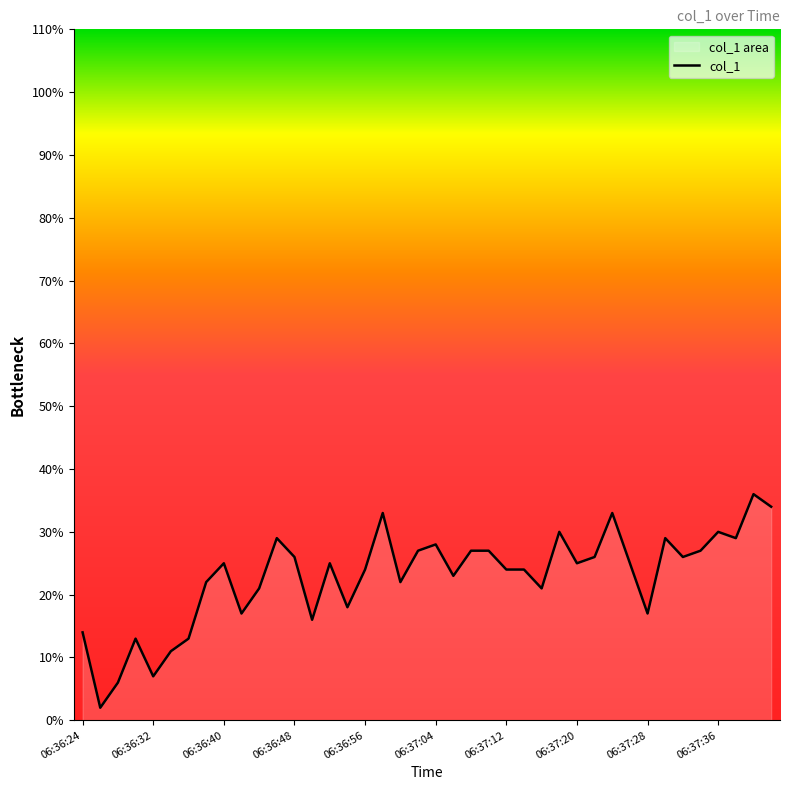

At which label does the data first exceed 25?

11